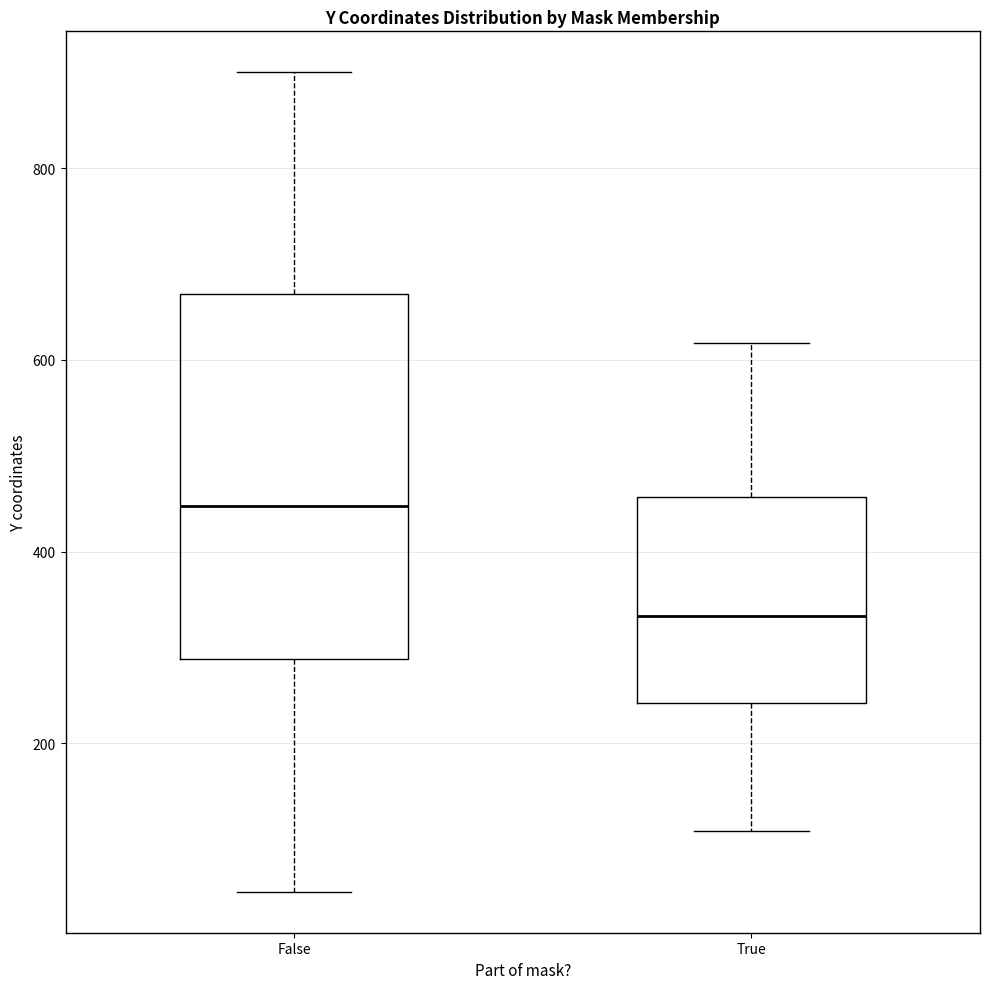

Comparing the boxes themselves (not the whiskers), which one is the tallest?

False